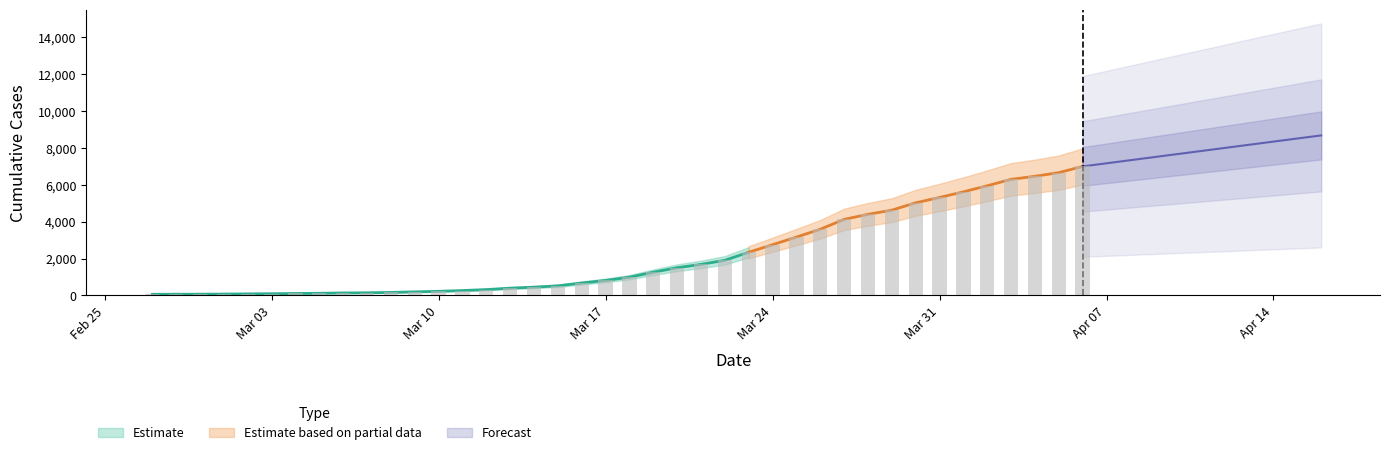

What is the smallest value displayed?

64